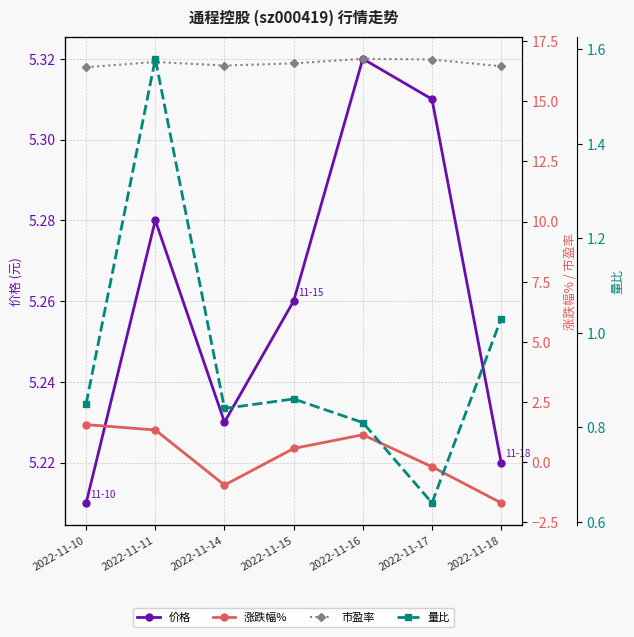

Where is the first local maximum for 量比?

2022-11-11